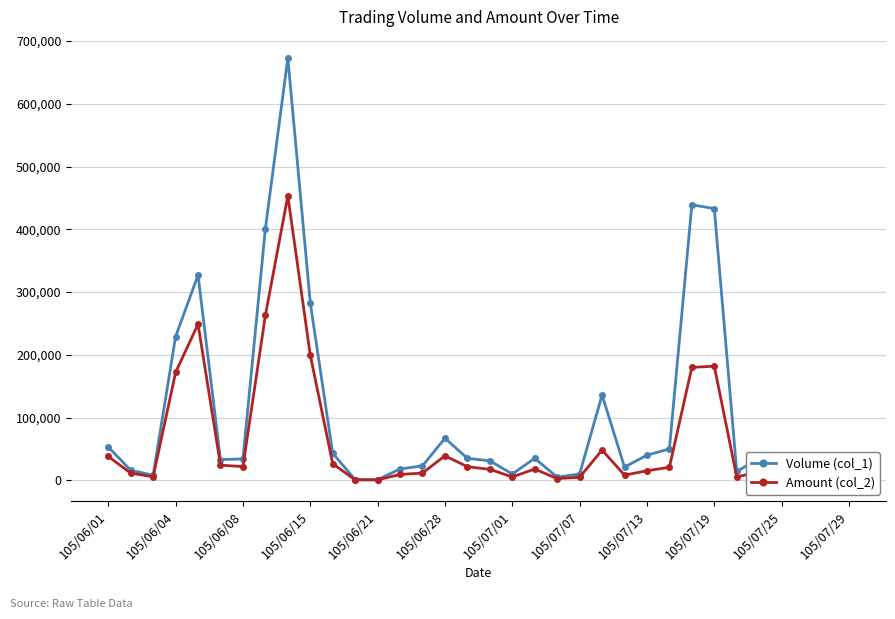

True or false: Amount (col_2) has more than 1 points higher than both neighbors.

True